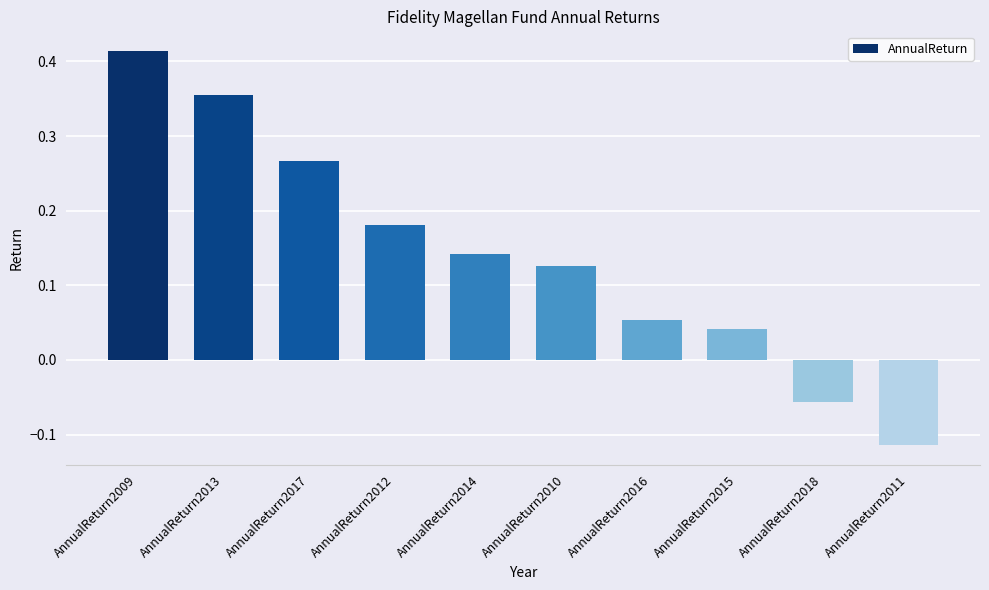

The chart shows a value of -0.2 at AnnualReturn2011. True or false?

False